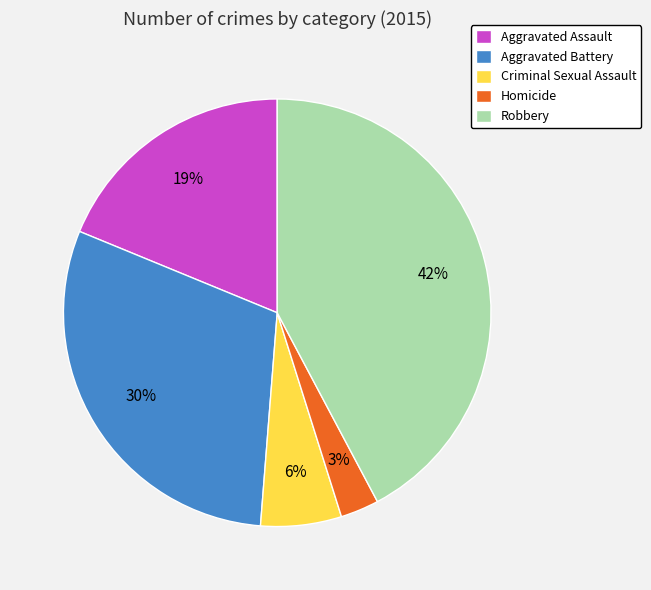

Is it true that Criminal Sexual Assault is 19% of the pie?

False